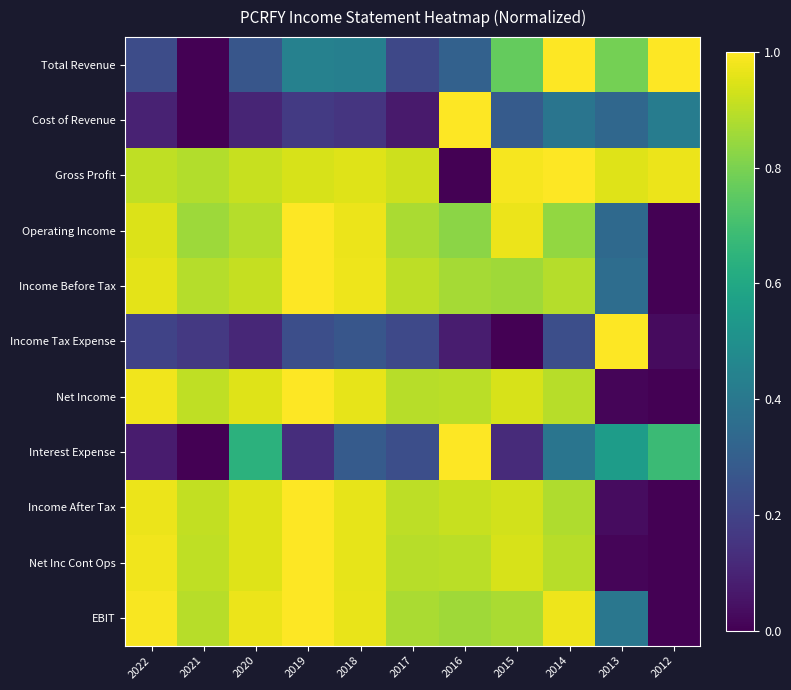

Count the number of data series in this chart.

11